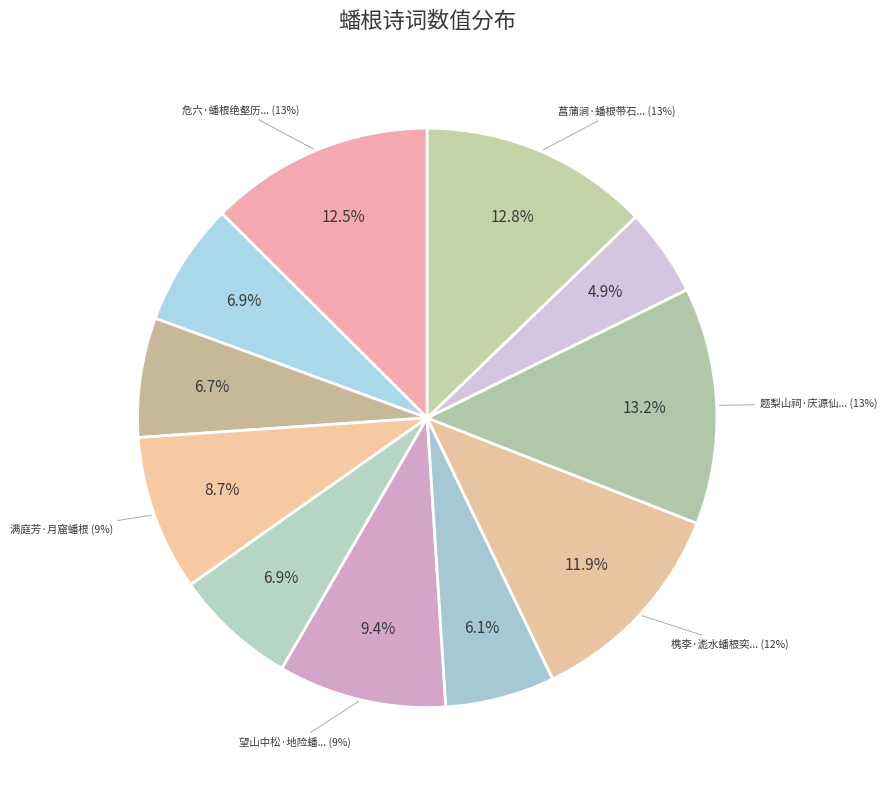

Does any single category account for the majority?

No